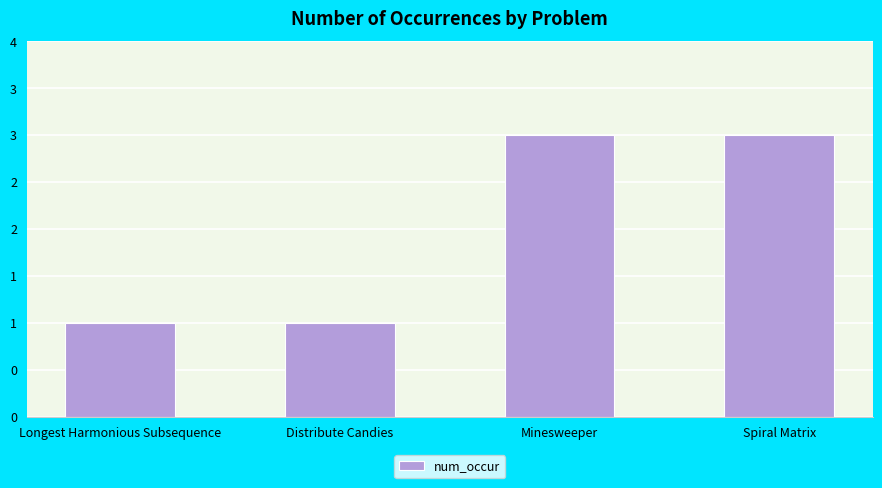

What is the label of the 3rd bar from the right?

Distribute Candies